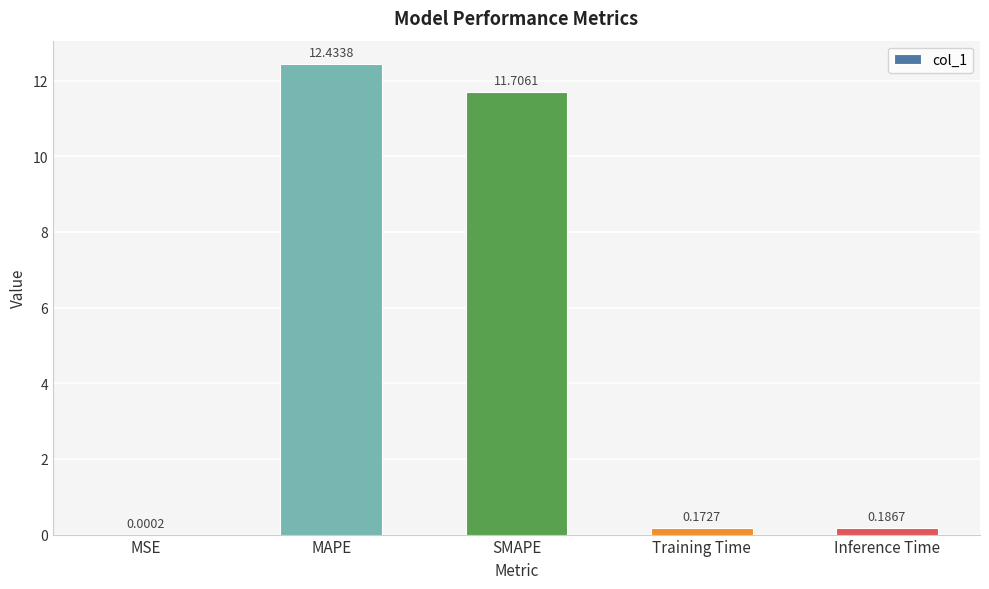

Are the bars horizontal?

No